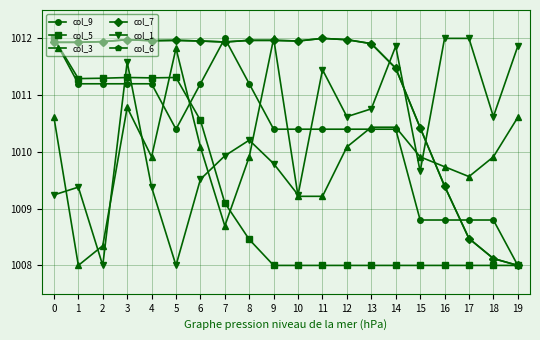

Is this an area chart (filled region under the line)?

No